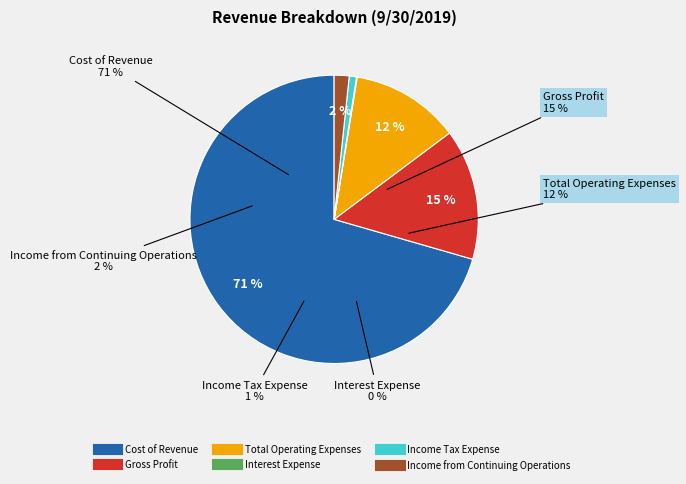

Which slice represents more than half of the pie?

Cost of Revenue